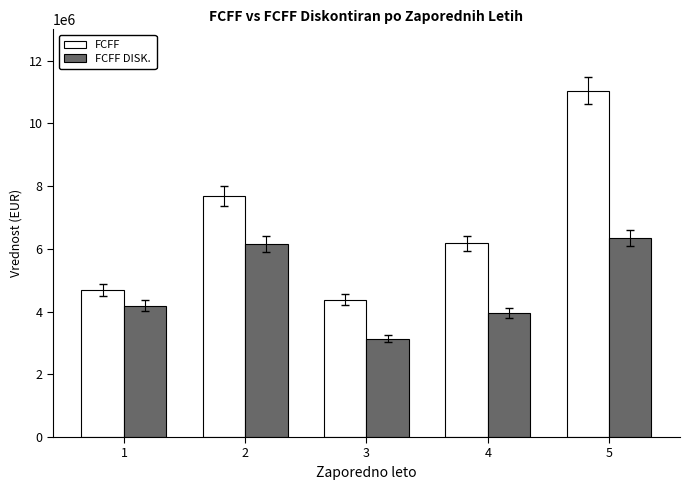

What is the sum of the FCFF values at 2 and 5?

18733141.9